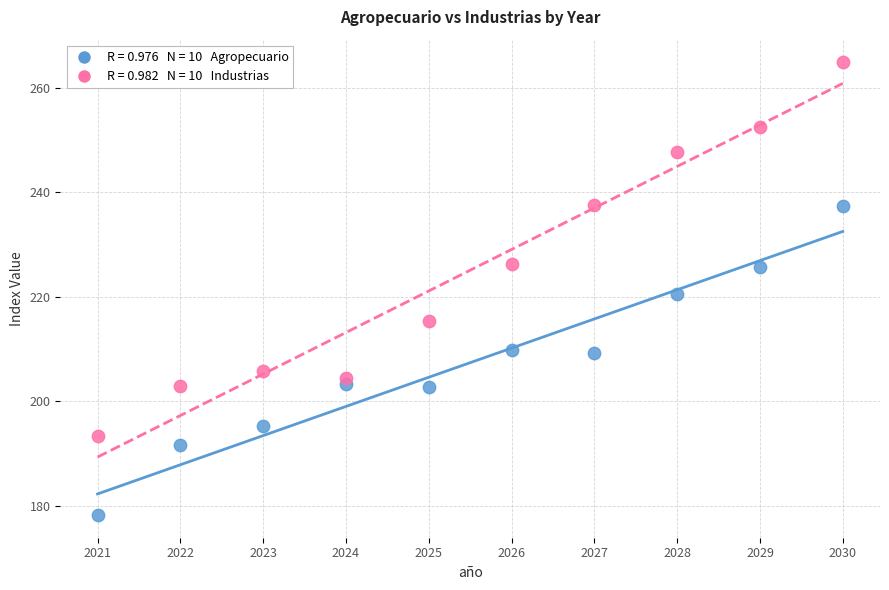

Across all data points, what is the range of Y values (max minus min)?

86.6